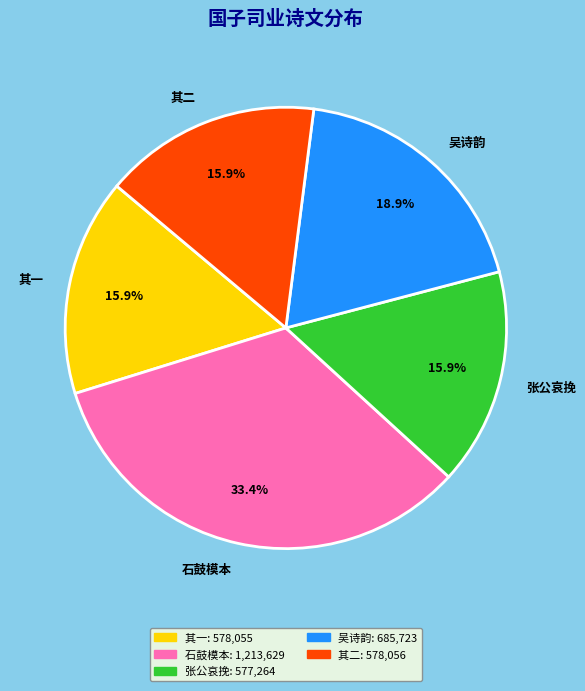

Is 张公哀挽 the majority of the pie?

No